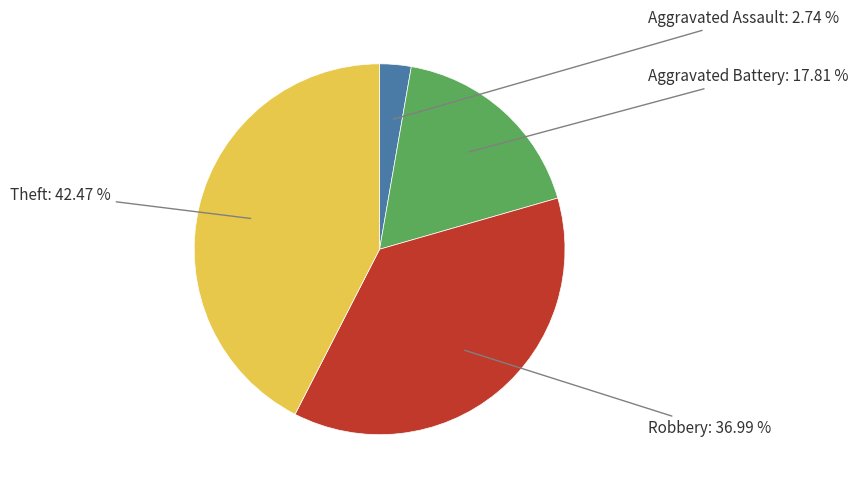

Does any single category account for the majority?

No